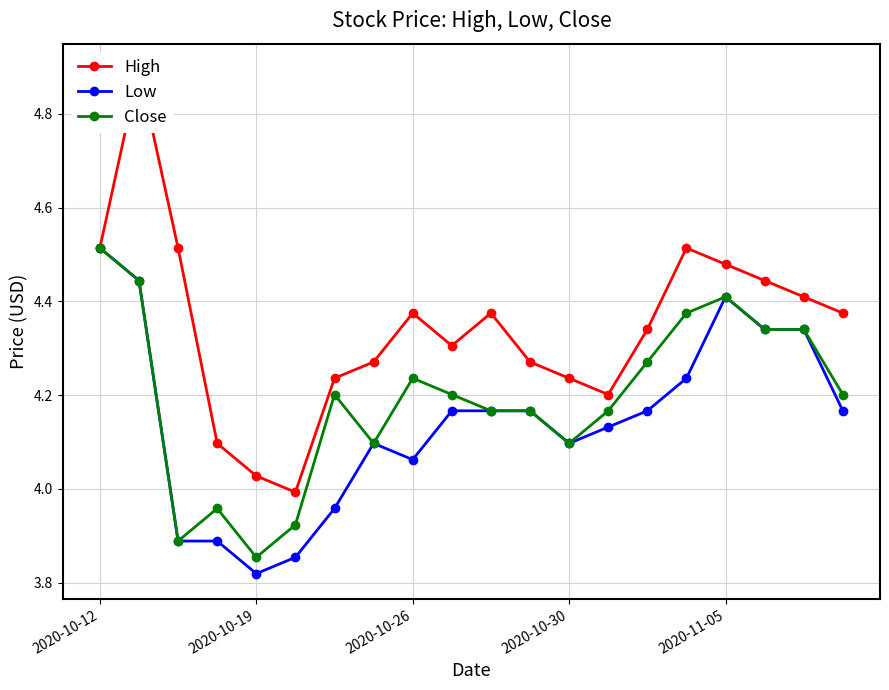

True or false: Close has more than 1 interior local peaks.

True